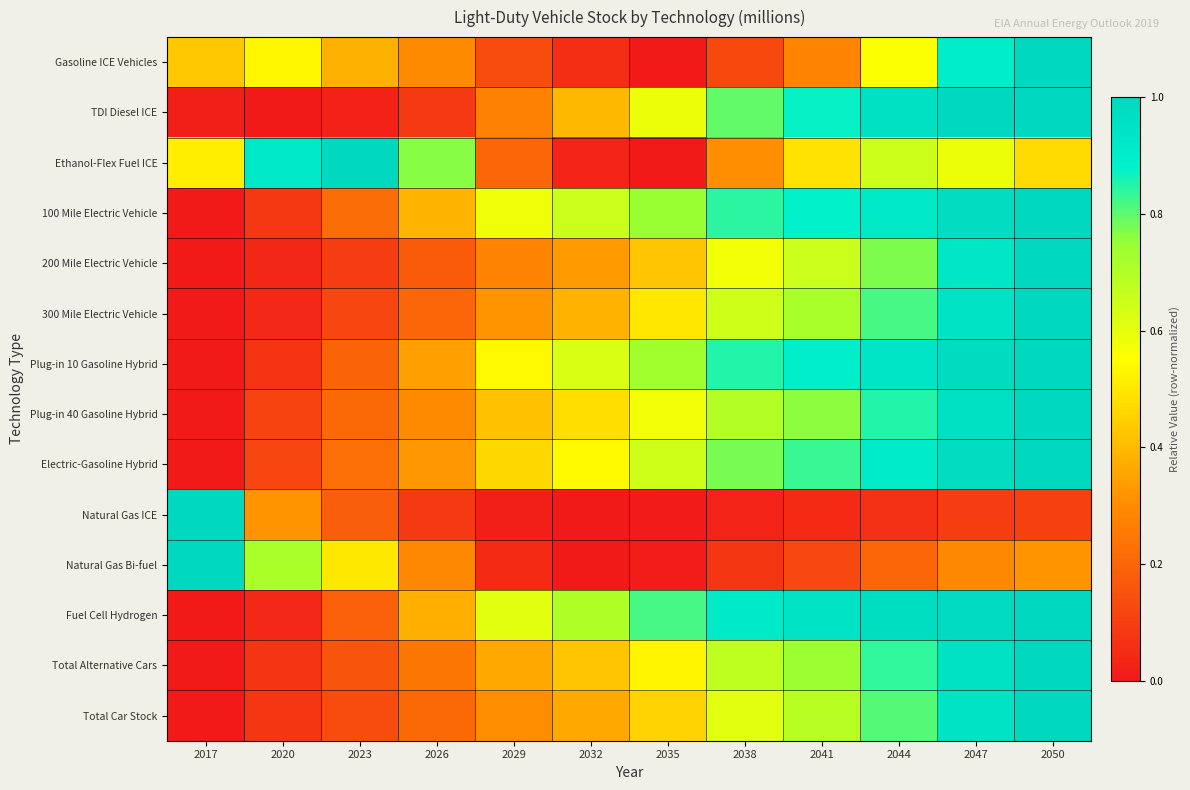

List the series in order of their peak value, lowest first.

Gasoline ICE Vehicles, TDI Diesel ICE, Ethanol-Flex Fuel ICE, 100 Mile Electric Vehicle, 200 Mile Electric Vehicle, 300 Mile Electric Vehicle, Plug-in 10 Gasoline Hybrid, Plug-in 40 Gasoline Hybrid, Electric-Gasoline Hybrid, Natural Gas ICE, Natural Gas Bi-fuel, Fuel Cell Hydrogen, Total Alternative Cars, Total Car Stock